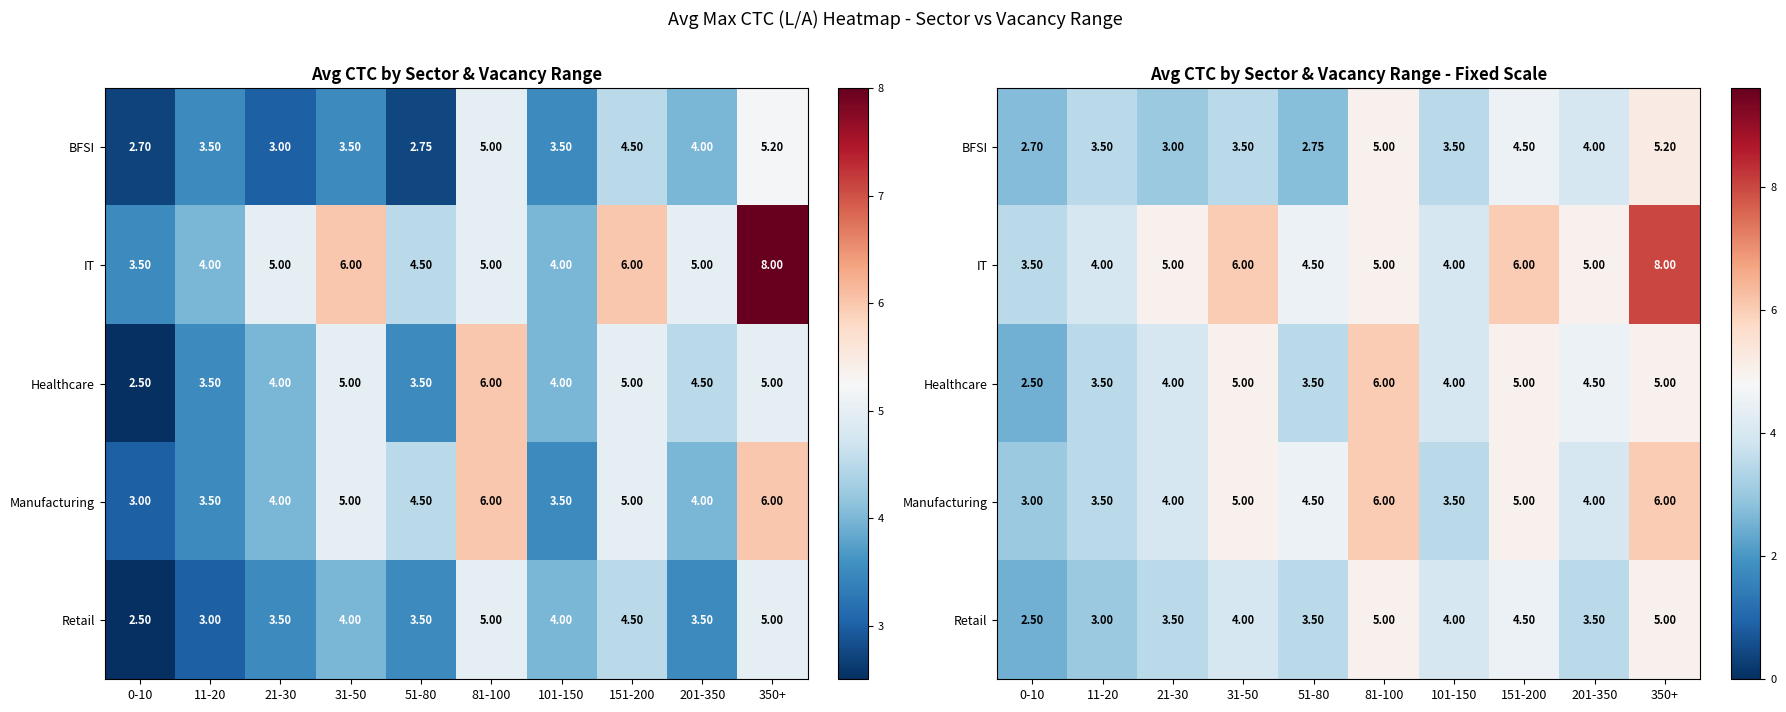

At which label is Manufacturing closest to 4?

21-30